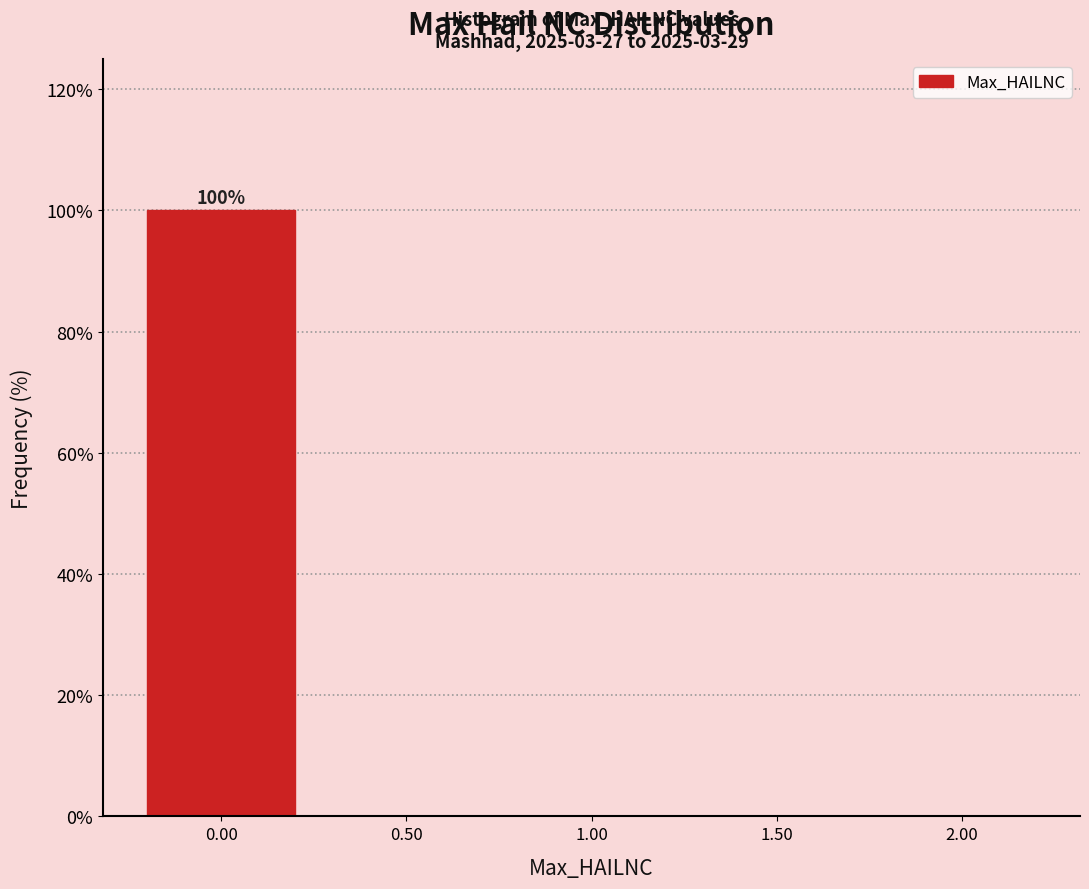

Over which range of the x-axis is the bar tallest?

-0.25 to 0.25